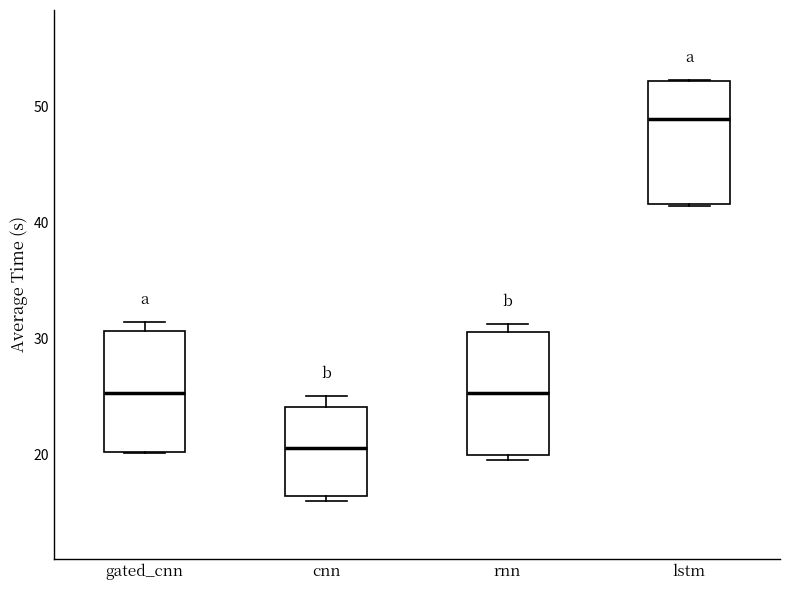

Reading left to right, read every box against the y-axis: the position of its median line, the range the box covers, and the ends of its whiskers. The values are not printed on the chart, so give them approximately, as read against the axis.

gated_cnn: median 25, box 20 to 31, whiskers 20 to 31 (just above the box's upper edge)
cnn: median 21, box 16 to 24, whiskers 16 (just below the box's lower edge) to 25
rnn: median 25, box 20 to 31, whiskers 20 (just below the box's lower edge) to 31 (just above the box's upper edge)
lstm: median 49, box 42 to 52, whiskers 41 to 52